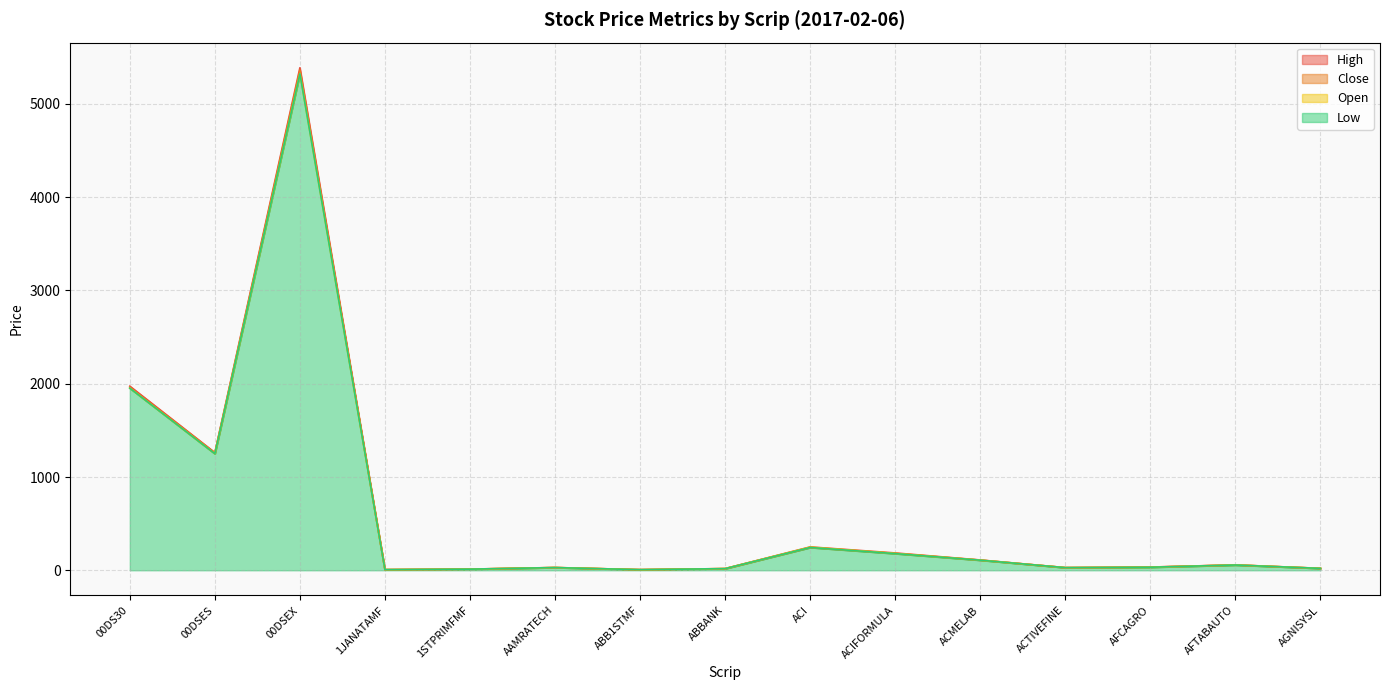

Reading right to left, what are all the values shown in this chart?

Open: AGNISYSL=20.5	AFTABAUTO=57.0	AFCAGRO=32.5	ACTIVEFINE=28.1	ACMELAB=108.7	ACIFORMULA=180.9	ACI=247.9	ABBANK=17.7	ABB1STMF=6.5	AAMRATECH=29.1	1STPRIMFMF=12.0	1JANATAMF=6.8	00DSEX=5322.9	00DSES=1249.4	00DS30=1952.4
High: AGNISYSL=20.9	AFTABAUTO=57.5	AFCAGRO=34.3	ACTIVEFINE=28.5	ACMELAB=110.3	ACIFORMULA=185.6	ACI=250.4	ABBANK=18.0	ABB1STMF=6.7	AAMRATECH=29.6	1STPRIMFMF=12.5	1JANATAMF=7.0	00DSEX=5388.1	00DSES=1261.9	00DS30=1974.1
Low: AGNISYSL=20.2	AFTABAUTO=56.3	AFCAGRO=32.5	ACTIVEFINE=28.1	ACMELAB=108.0	ACIFORMULA=178.5	ACI=244.3	ABBANK=17.4	ABB1STMF=6.4	AAMRATECH=28.7	1STPRIMFMF=12.0	1JANATAMF=6.6	00DSEX=5322.9	00DSES=1249.4	00DS30=1952.4
Close: AGNISYSL=20.2	AFTABAUTO=57.0	AFCAGRO=34.1	ACTIVEFINE=28.2	ACMELAB=109.0	ACIFORMULA=180.6	ACI=245.1	ABBANK=17.7	ABB1STMF=6.6	AAMRATECH=29.0	1STPRIMFMF=12.2	1JANATAMF=6.8	00DSEX=5363.1	00DSES=1257.3	00DS30=1961.8